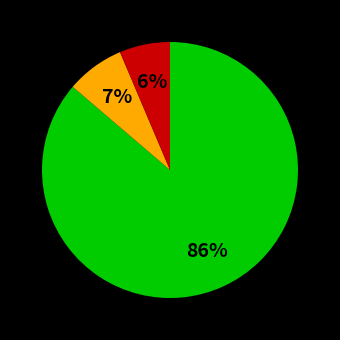

Does any single category account for the majority?

Yes